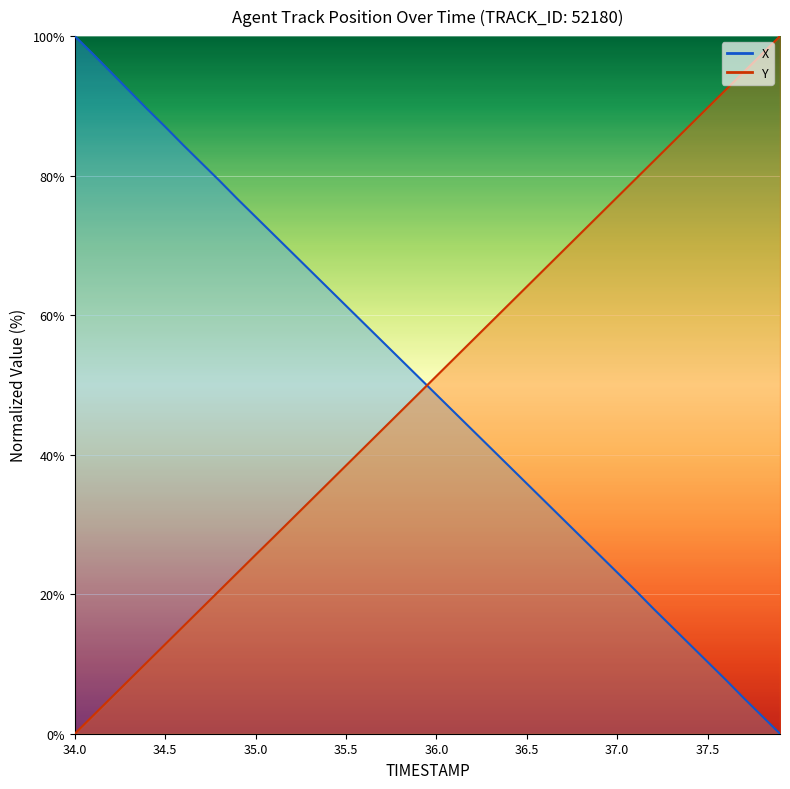

What is the difference between the second highest and second lowest values in the X series?

94.9